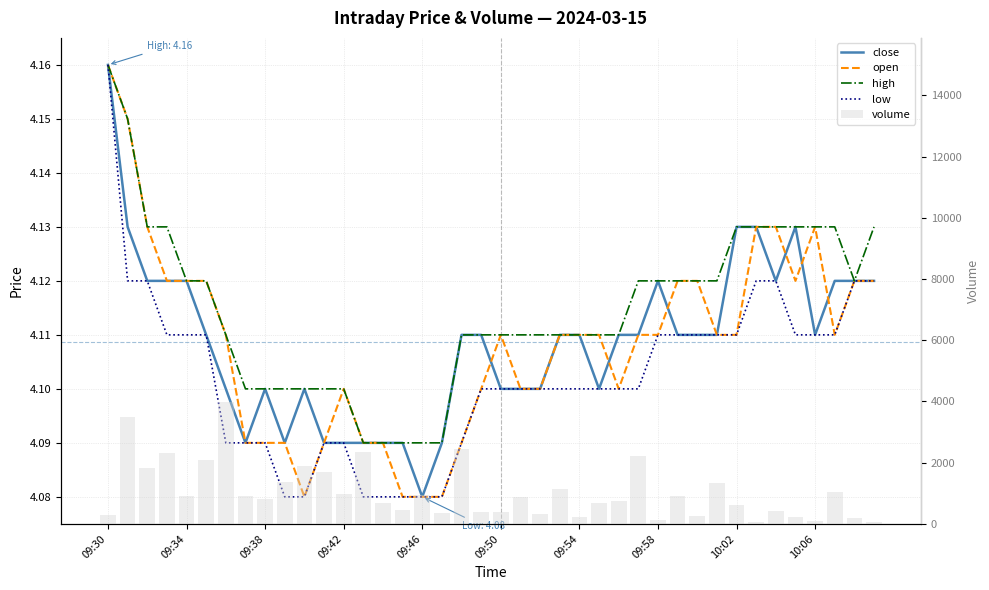

Is the value of high at 09:38 greater than the value of open at 20?

Yes